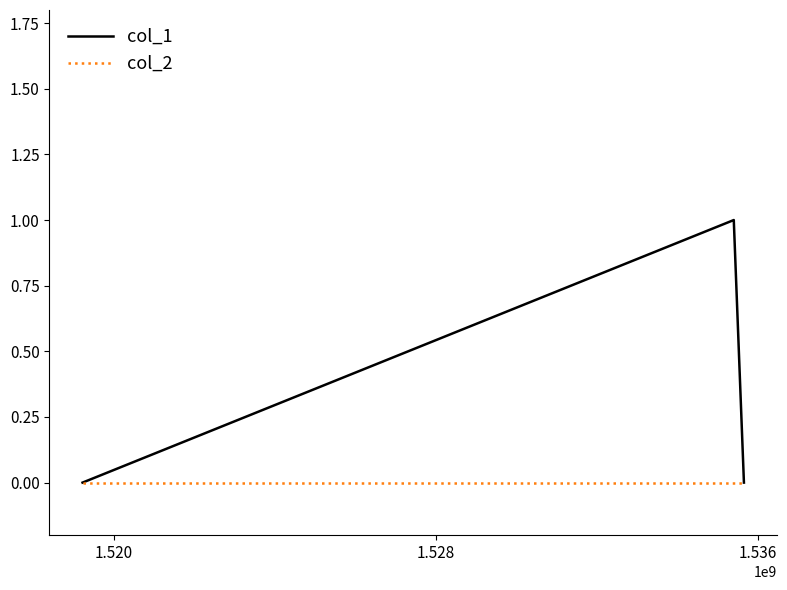

How many lines are shown in the chart?

2